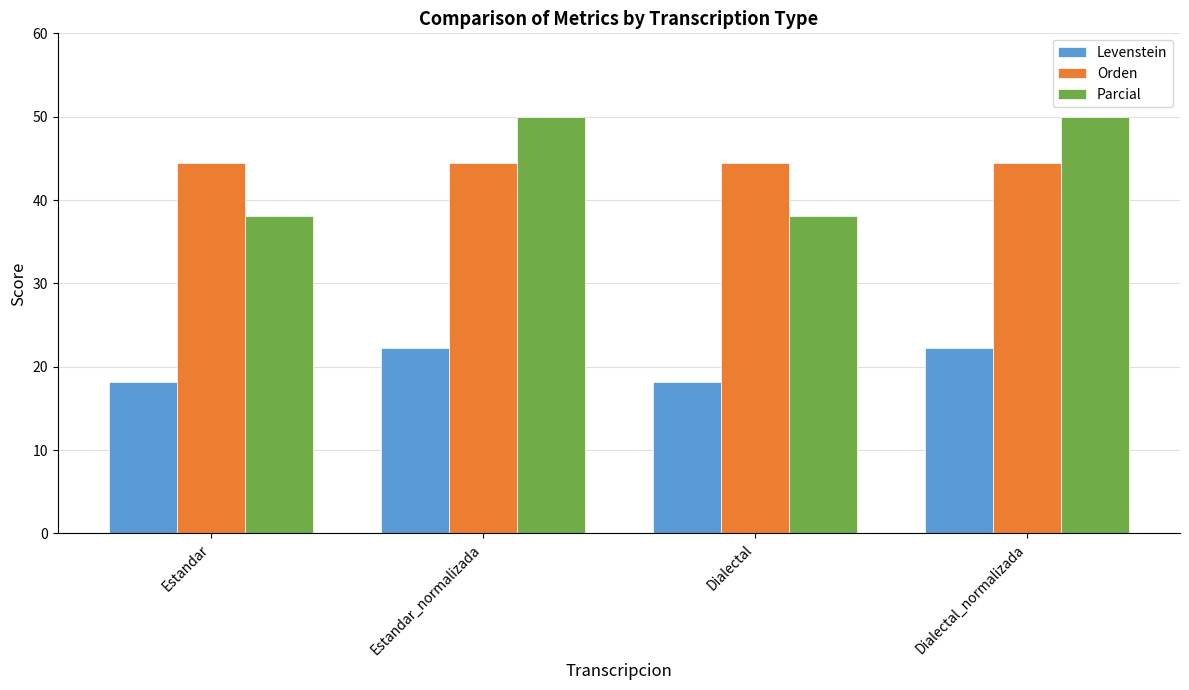

What is the label of the 2nd bar from the right?

Dialectal